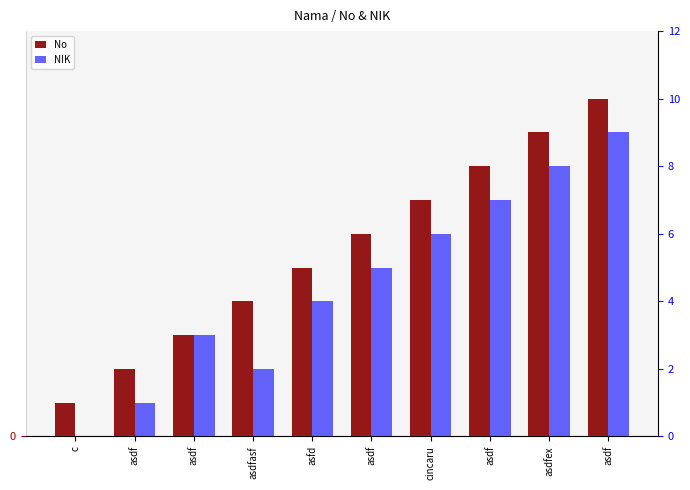

Are the bars horizontal?

No